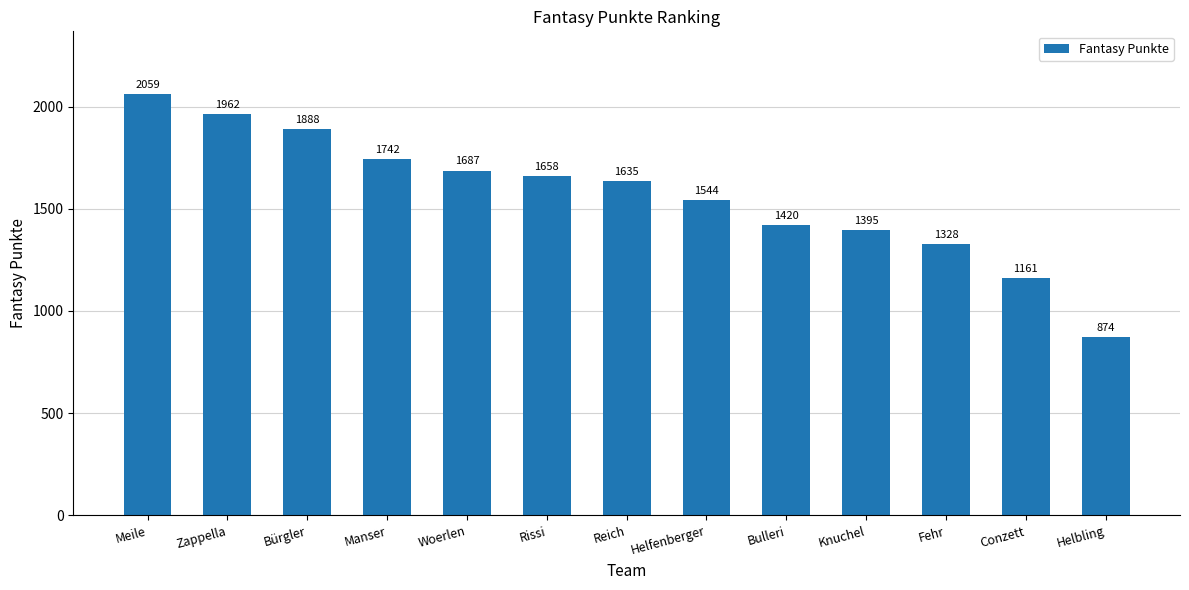

What is the change in value from Bürgler to Reich?

-253